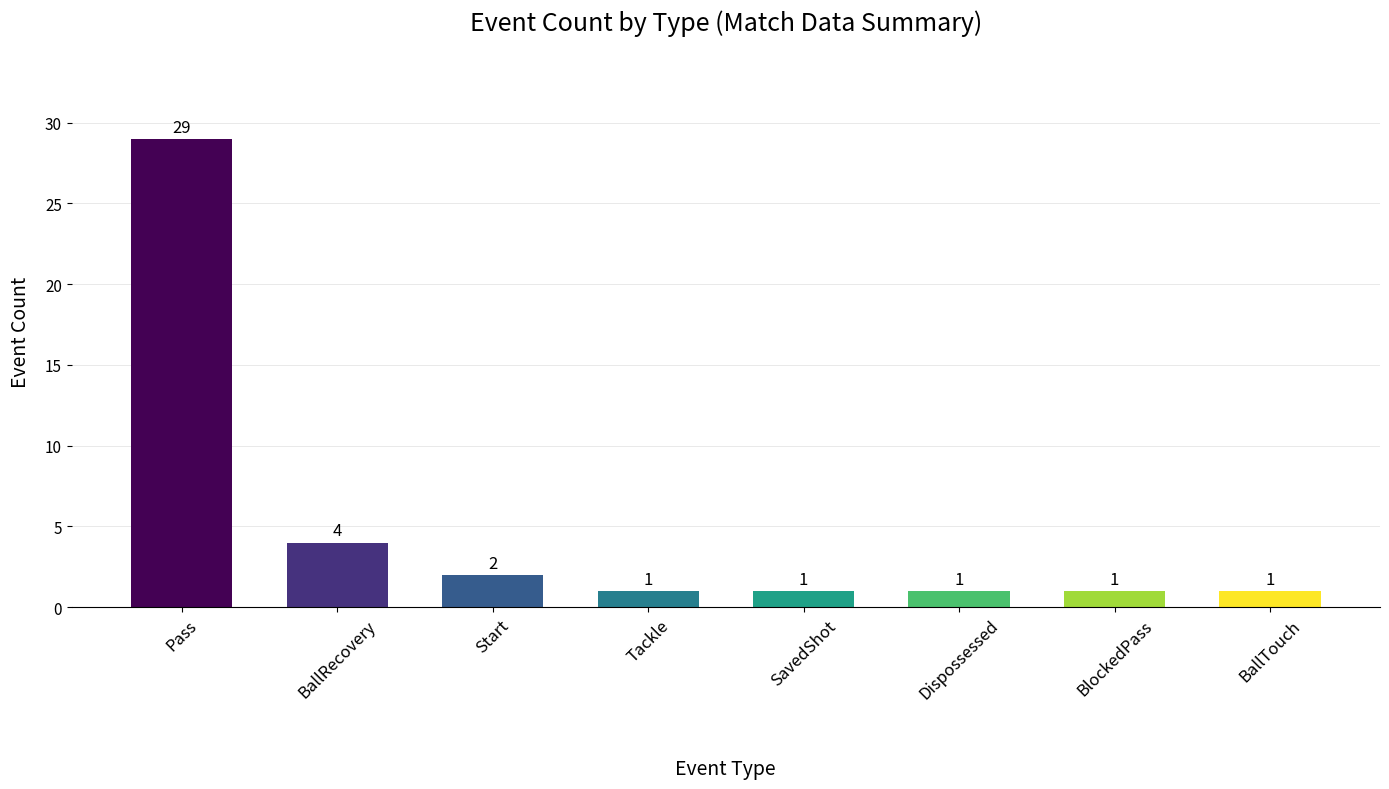

Is it true that the value at Start is 2?

True